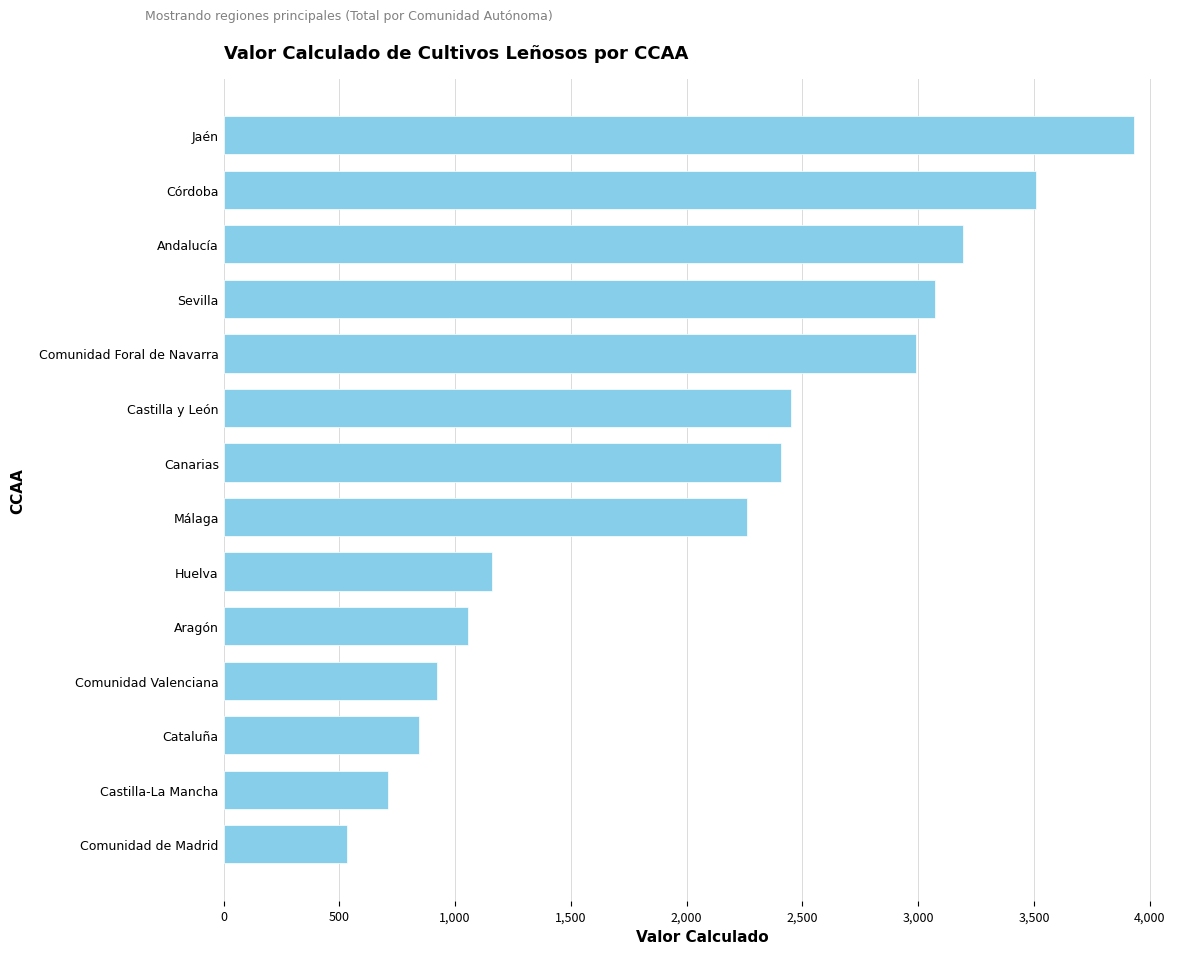

What is the label of the 13th bar from the top?

Castilla-La Mancha